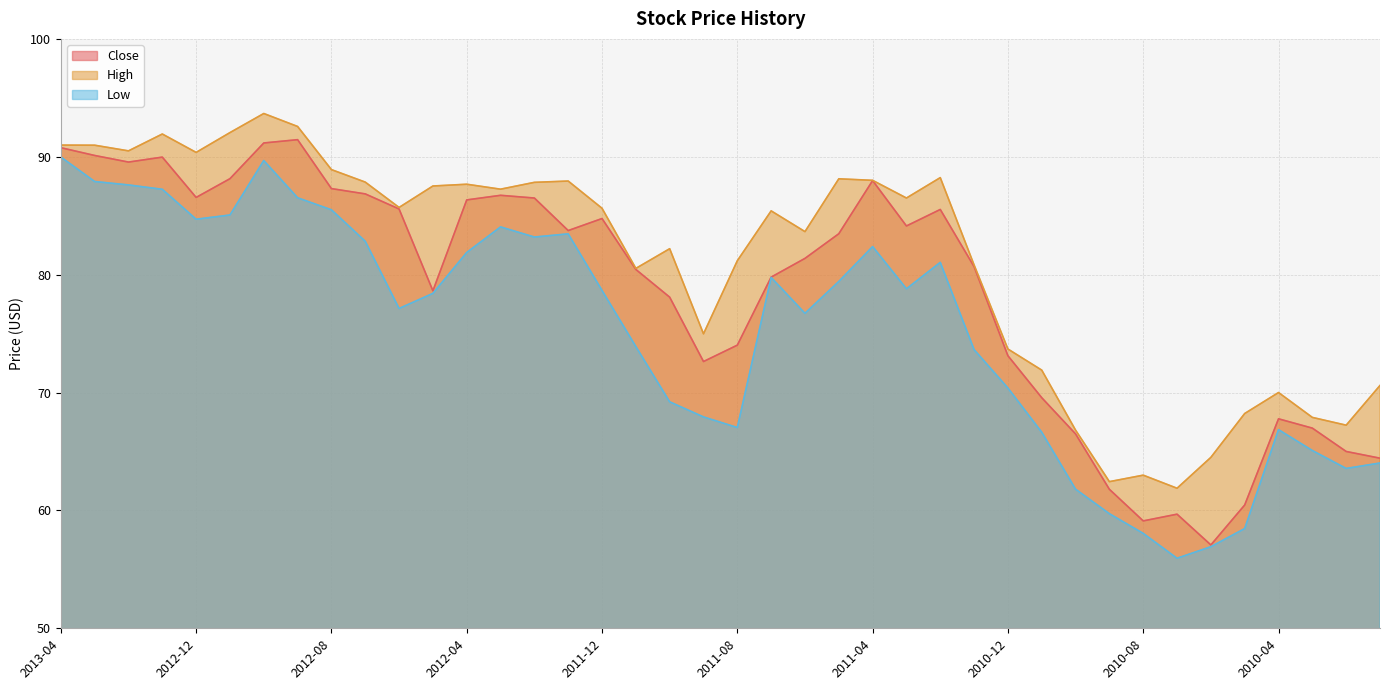

True or false: Low and Close intersect in this chart.

False